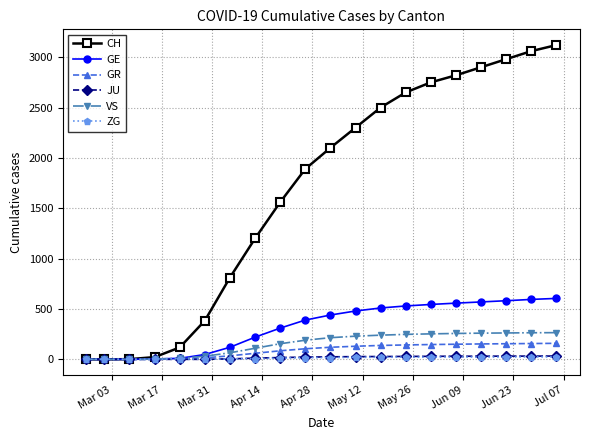

Rank the series by their maximum value, from highest to lowest.

CH, GE, VS, GR, JU, ZG